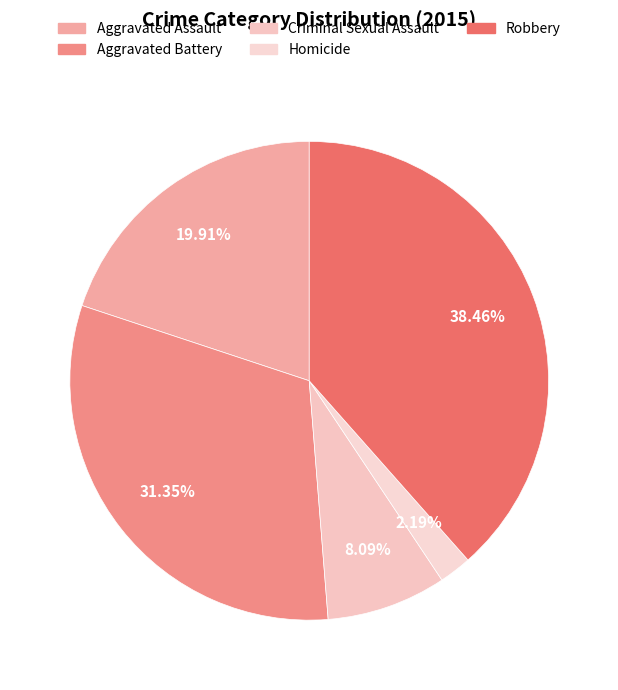

Which category has the smallest portion of the pie?

Homicide